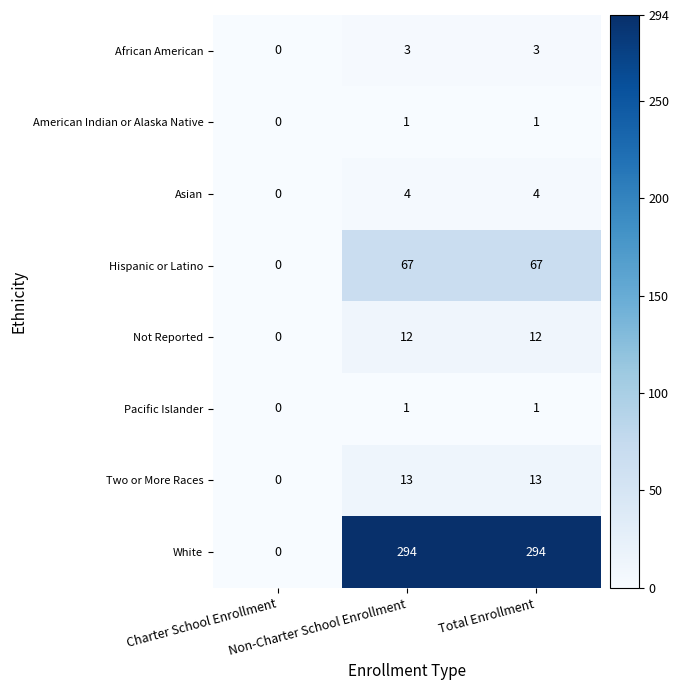

Count the Hispanic or Latino values in the range 0 to 67.

3